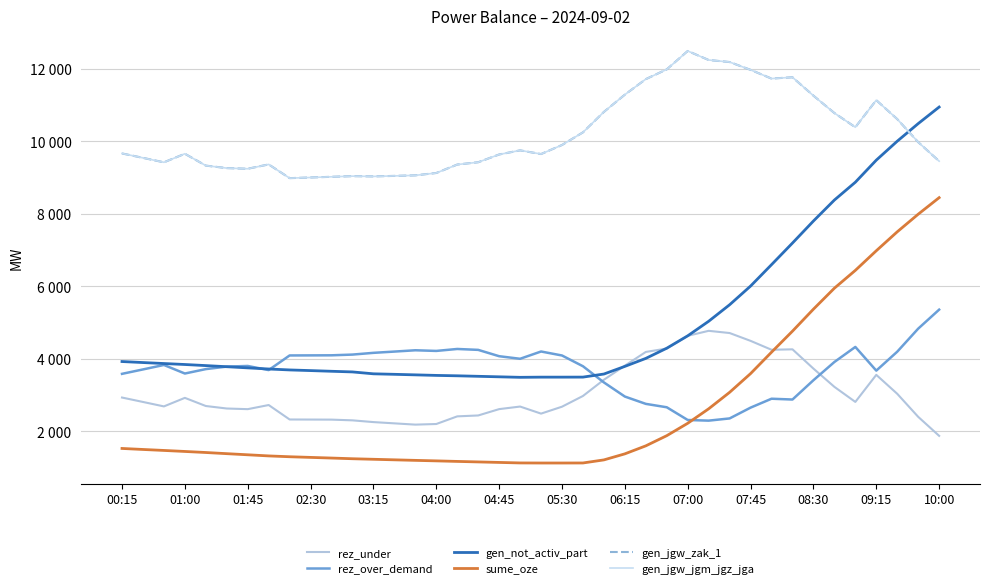

Is this an area chart (filled region under the line)?

No